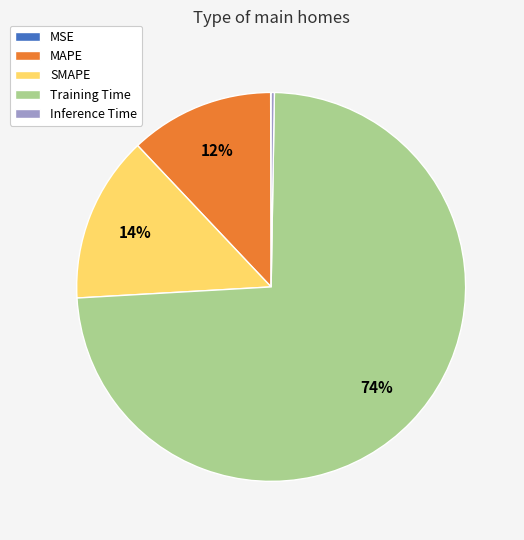

To the nearest percent, what is the average slice percentage?

20%